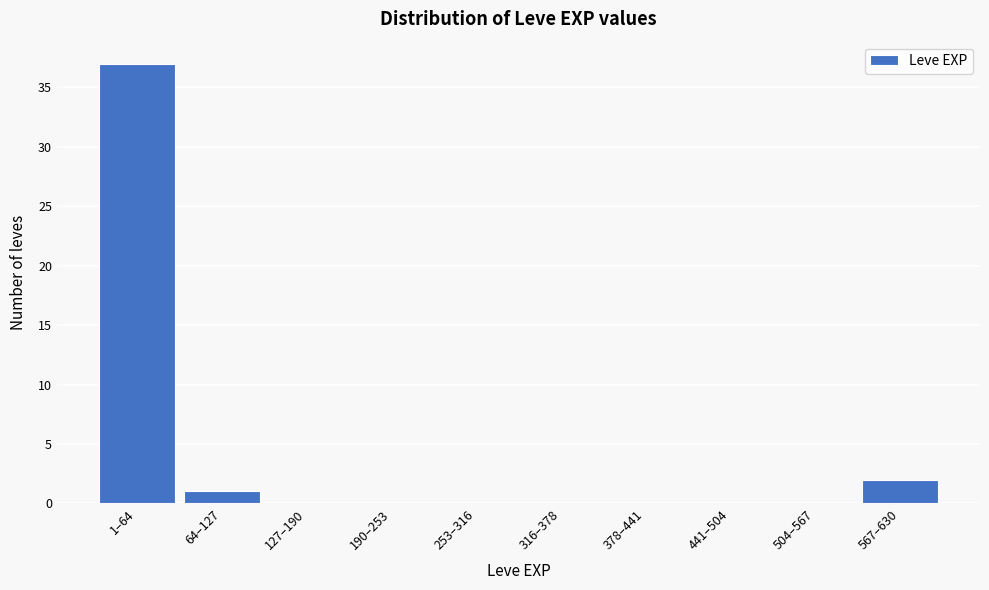

Reading left to right, extract all data points from this chart.

1–64=37	64–127=1	127–190=0	190–253=0	253–316=0	316–378=0	378–441=0	441–504=0	504–567=0	567–630=2